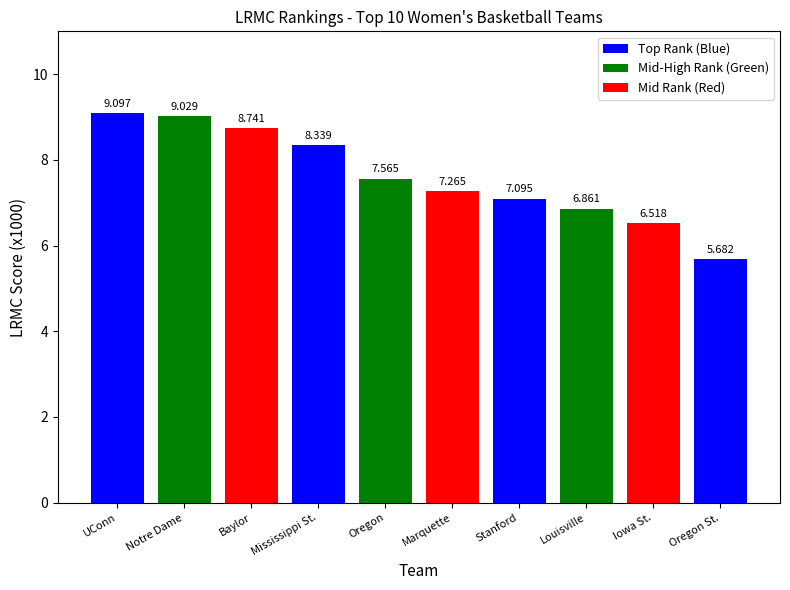

What is the label of the 7th bar from the left?

Stanford